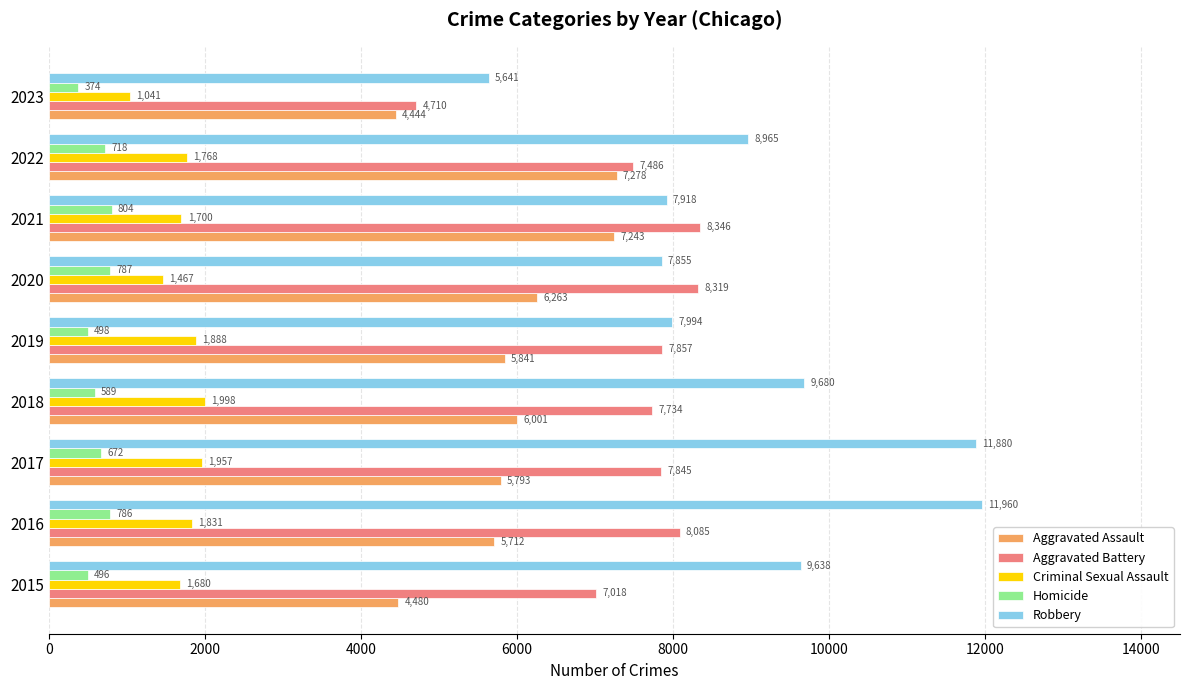

What is the maximum value shown in the chart?

11960